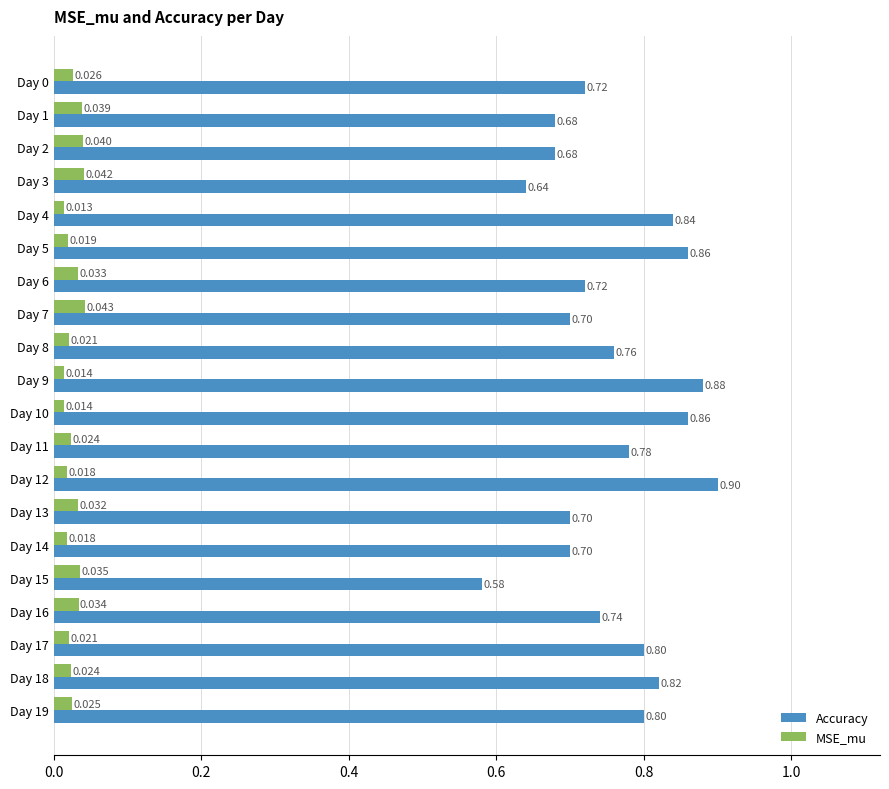

List the series in order of their overall mean, highest first.

Accuracy, MSE_mu